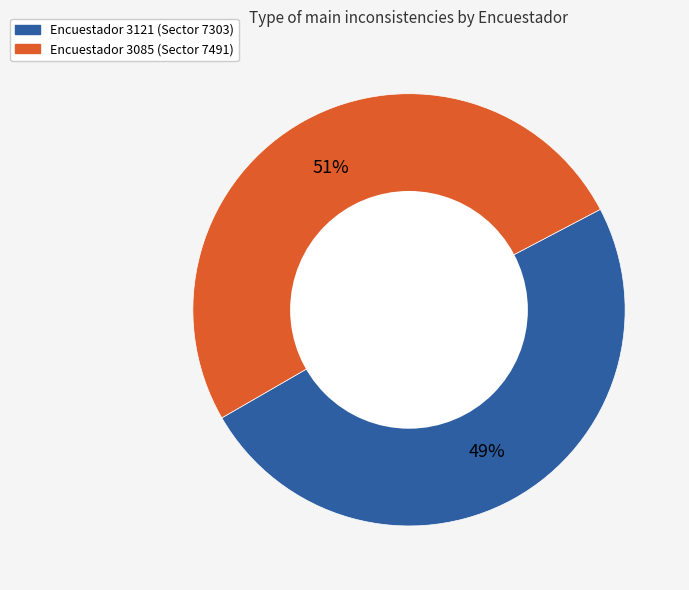

Is there a majority slice in this chart?

Yes